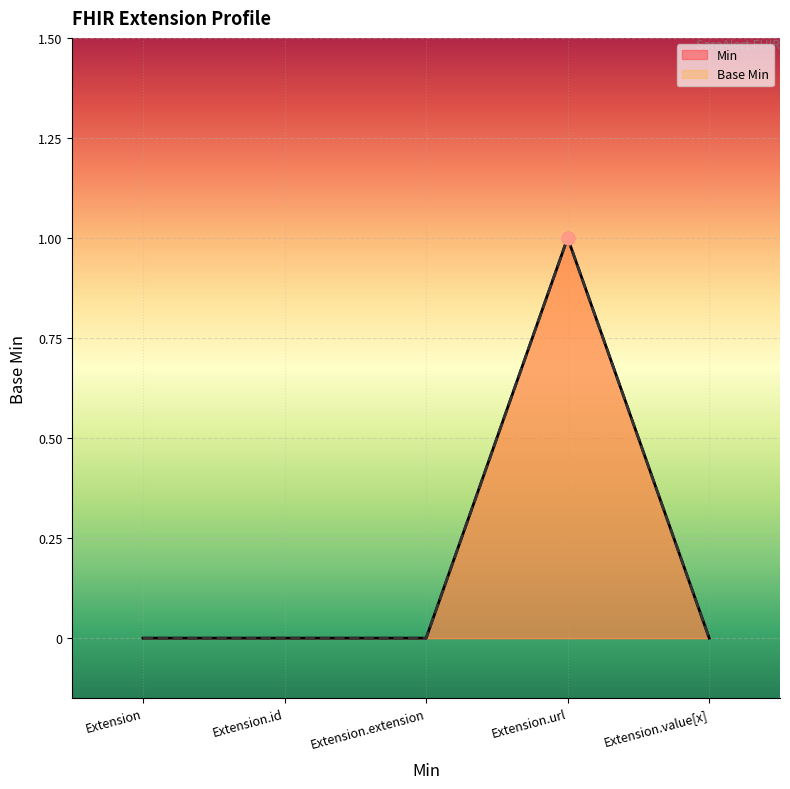

Which series reaches the minimum Y coordinate?

Base Min